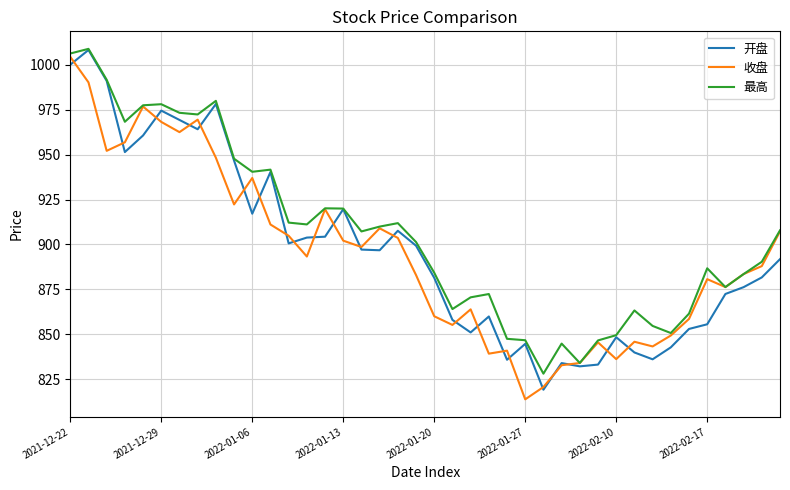

Which series has the largest total across all categories?

最高